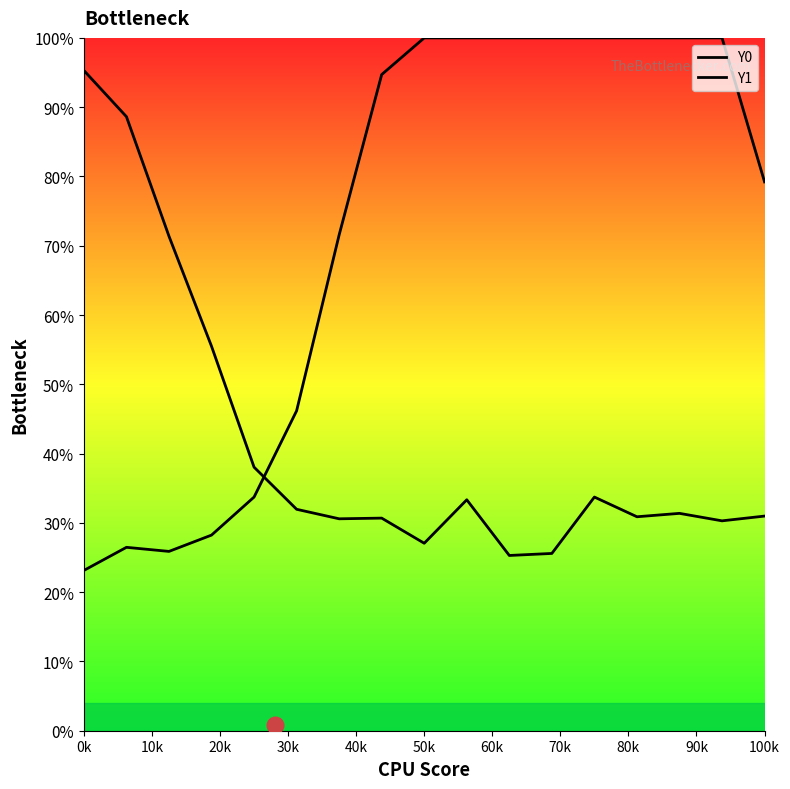

Rank the series by their average value, from lowest to highest.

Y1, Y0